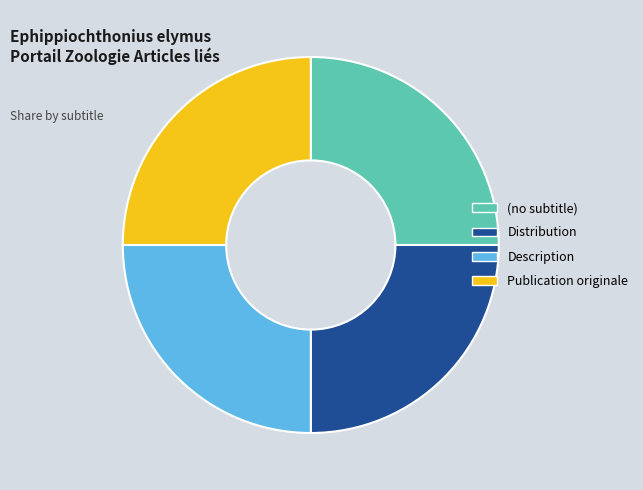

What is the ratio of the value at Description to the value at Distribution?

1.0